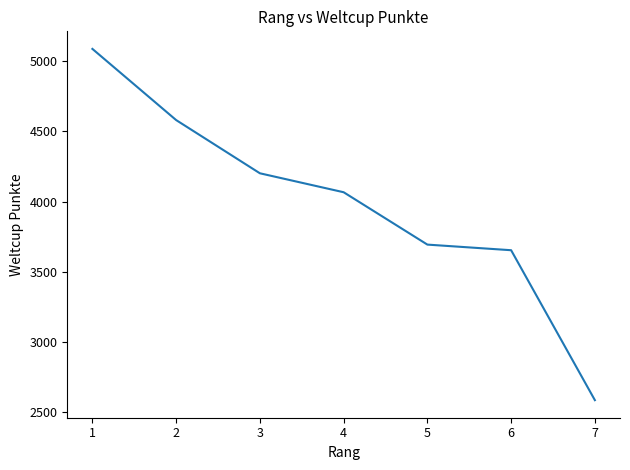

What is the difference between the values at 4 and 5?

373